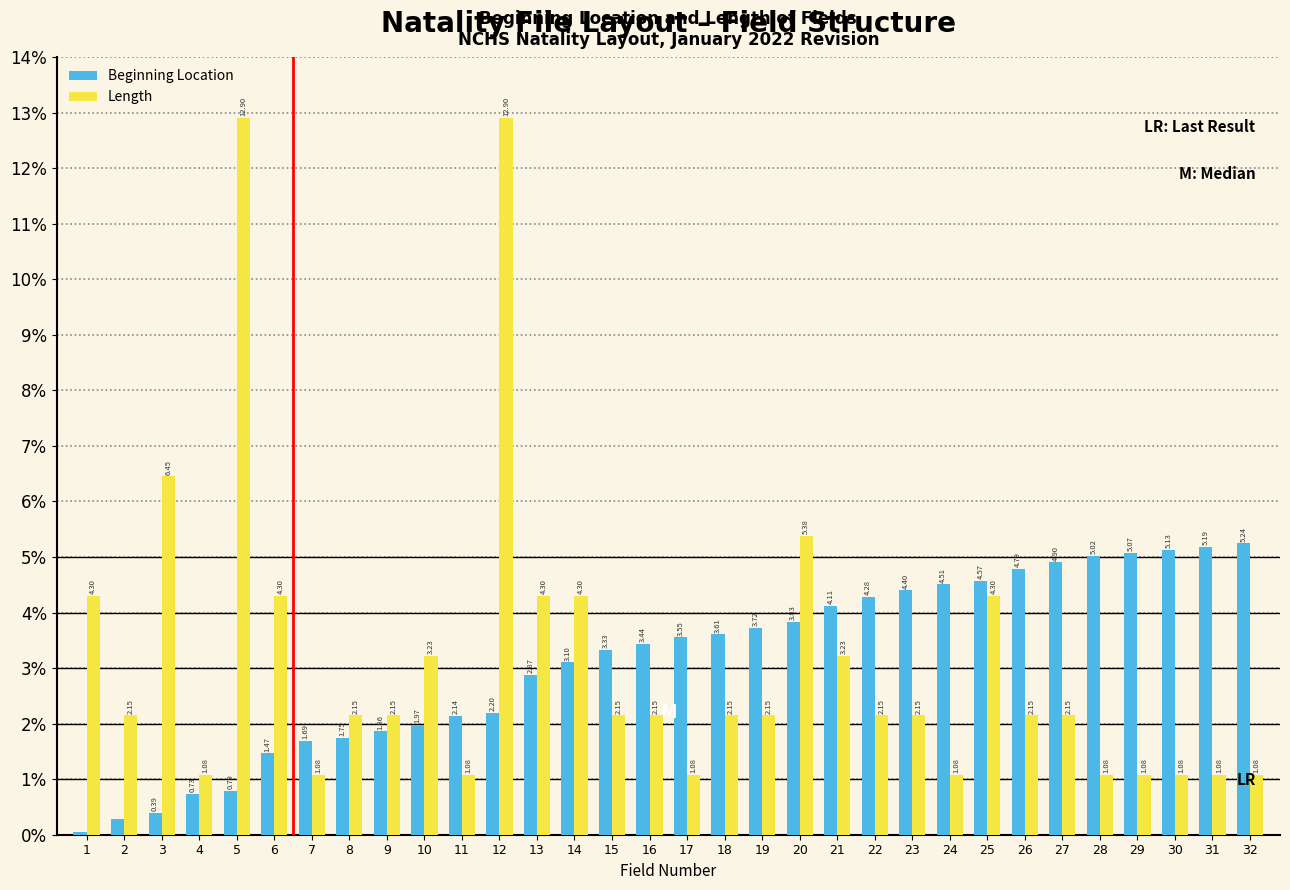

Rank the series at 22 from lowest to highest value.

Length, Beginning Location